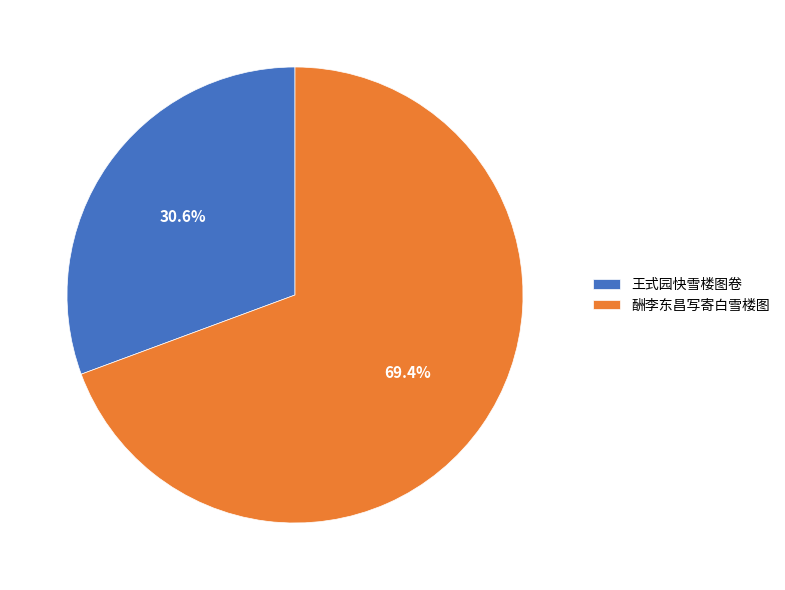

Which has a higher value, 王式园快雪楼图卷 or 酬李东昌写寄白雪楼图?

酬李东昌写寄白雪楼图